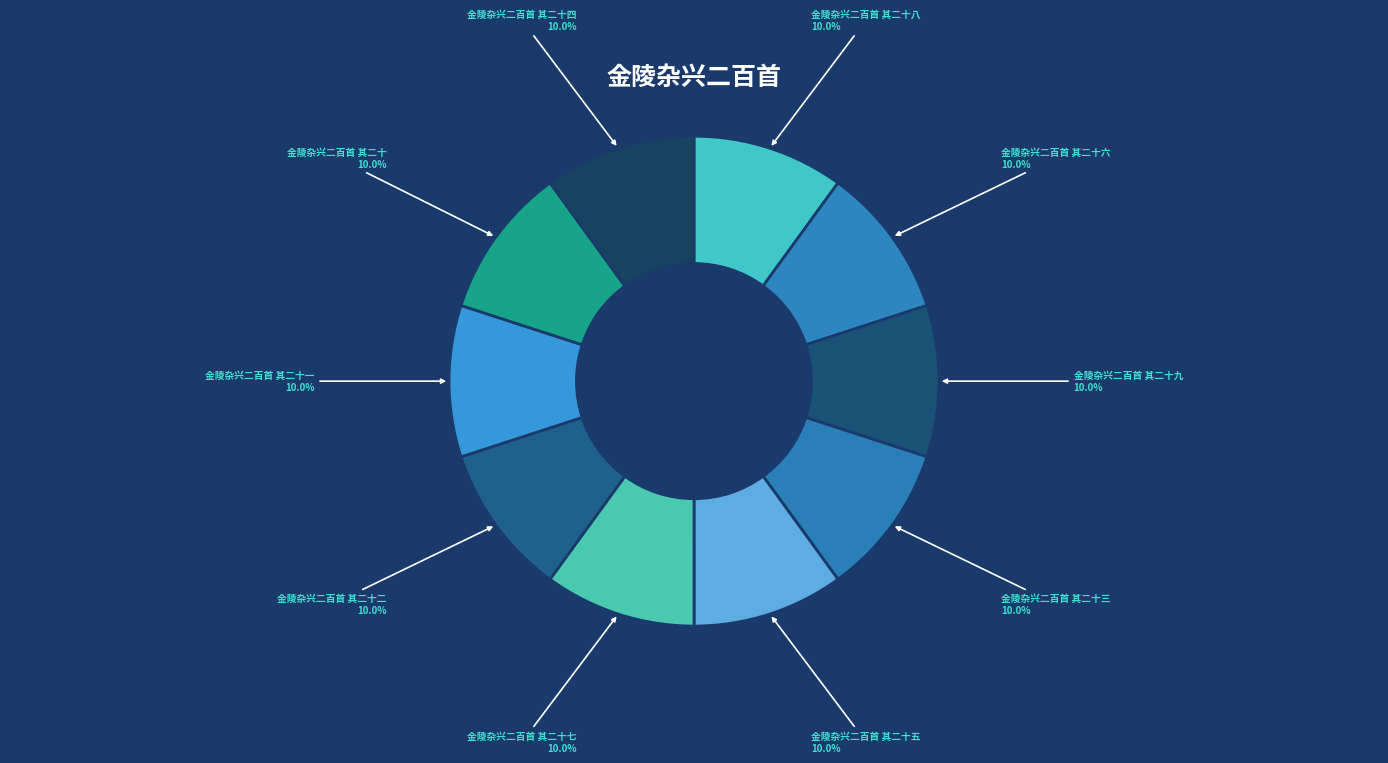

How many segments does this pie chart have?

10